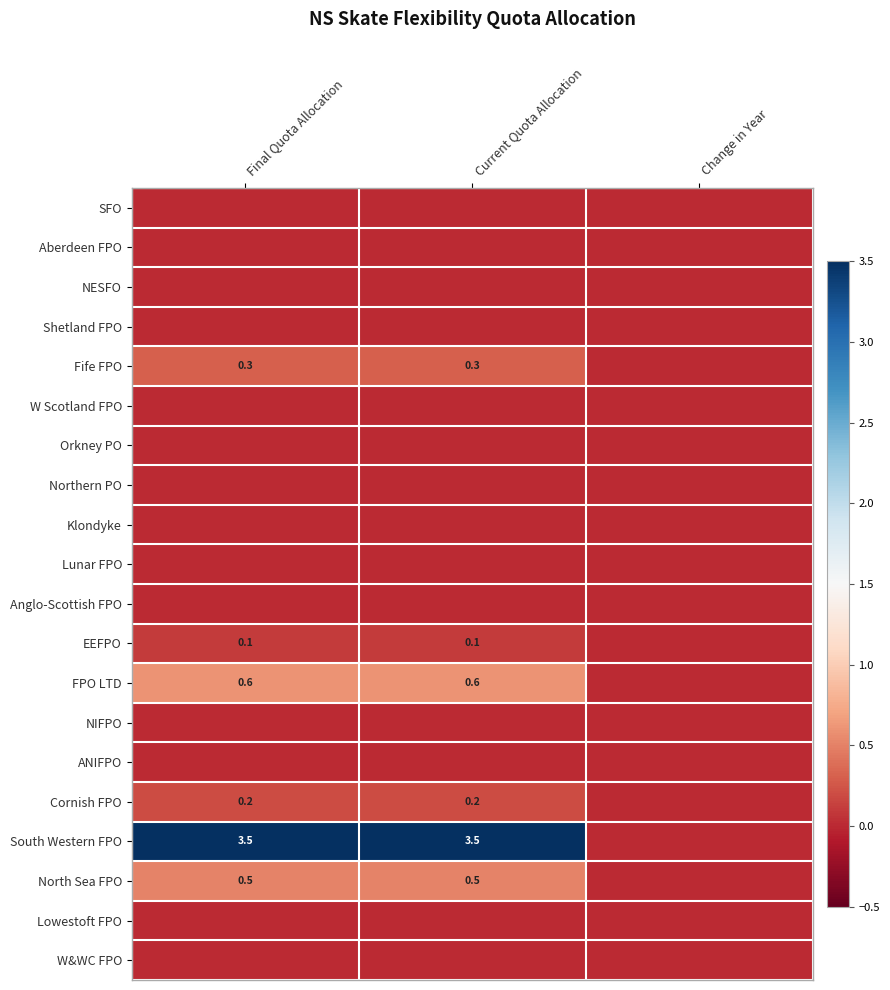

What is the sum of the South Western FPO values at Current Quota Allocation and Final Quota Allocation?

7.0